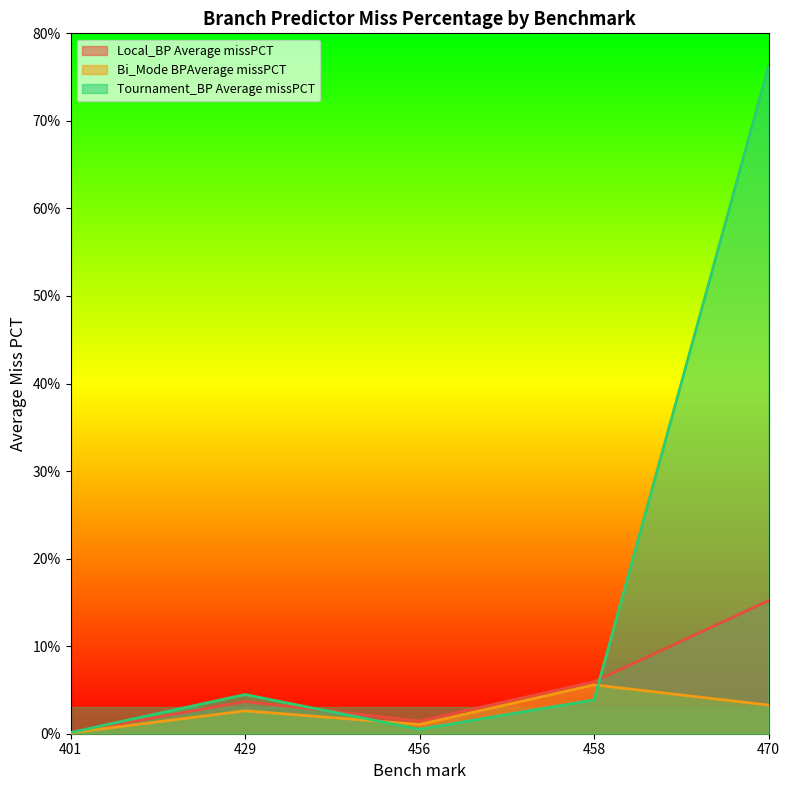

What is the sum of the Bi_Mode BPAverage missPCT values at 401 and 470?

3.4